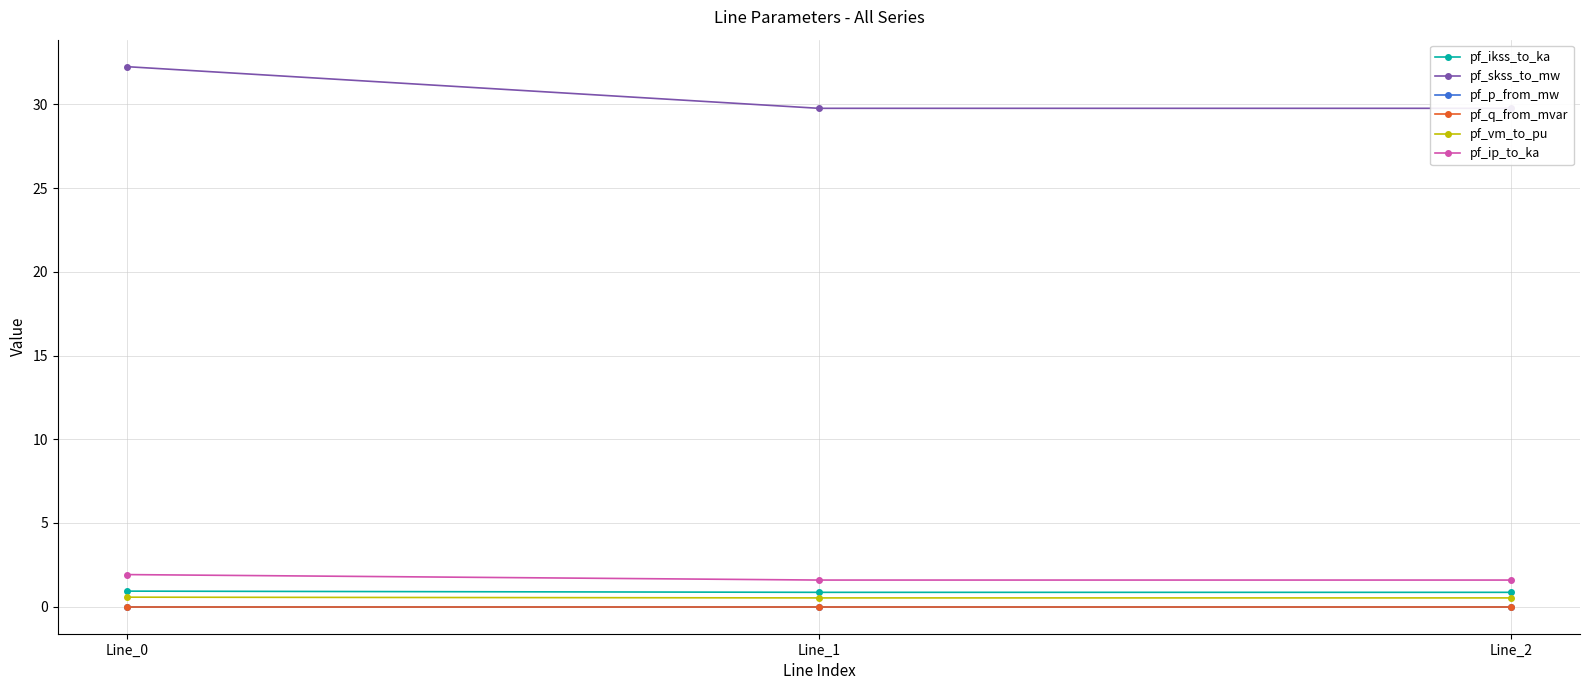

At how many categories does at least one series exceed 11?

3